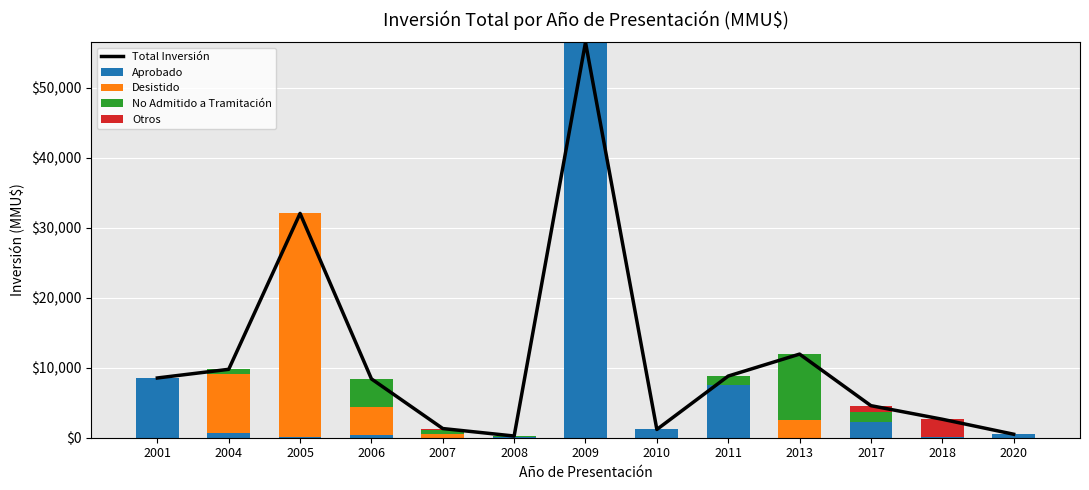

The No Admitido a Tramitación series shows 4000 at 2006. True or false?

True